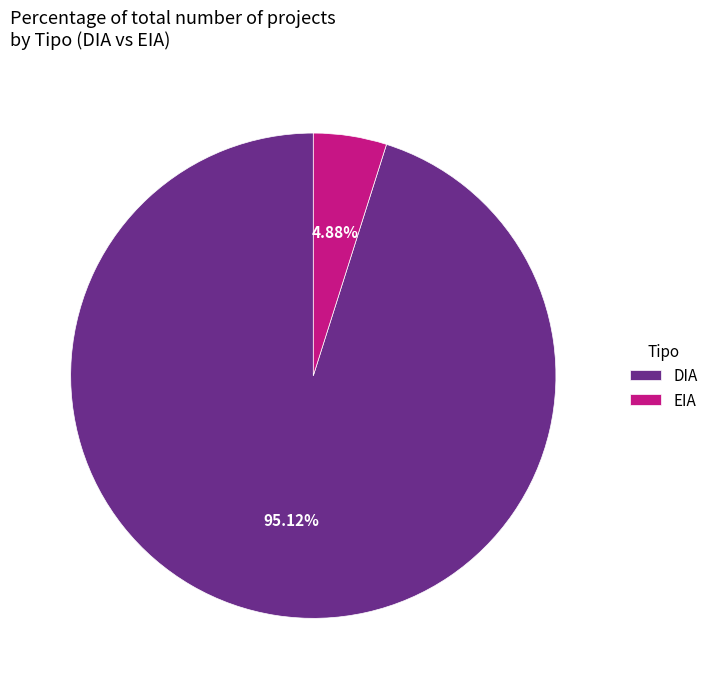

What percentage is the EIA slice, to the nearest percent?

5%